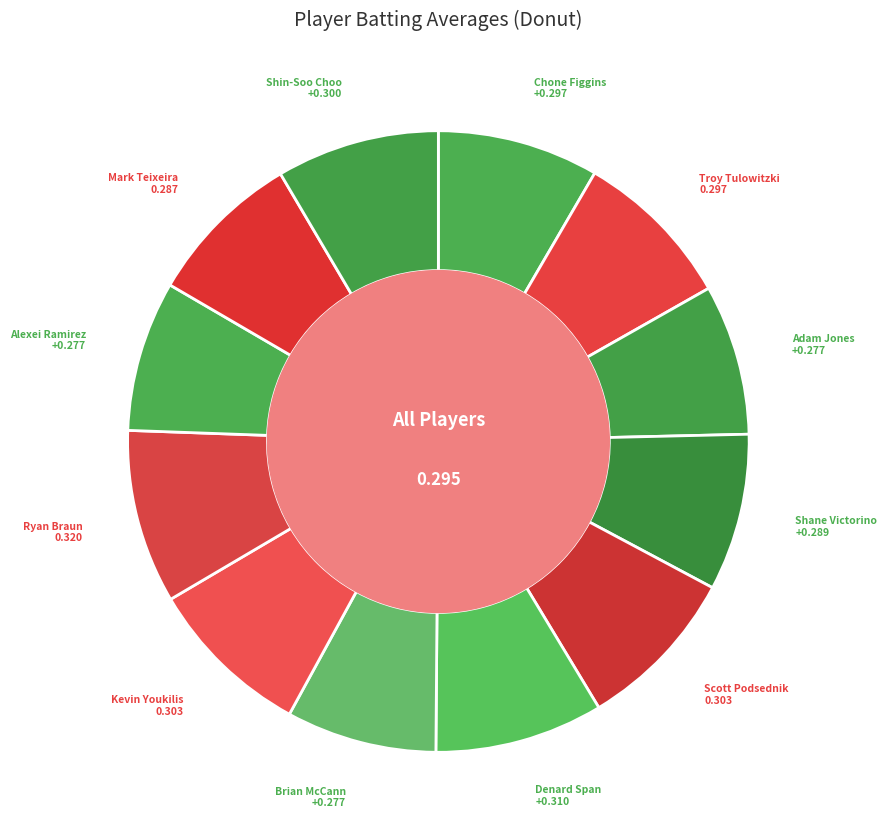

How many segments does this pie chart have?

12